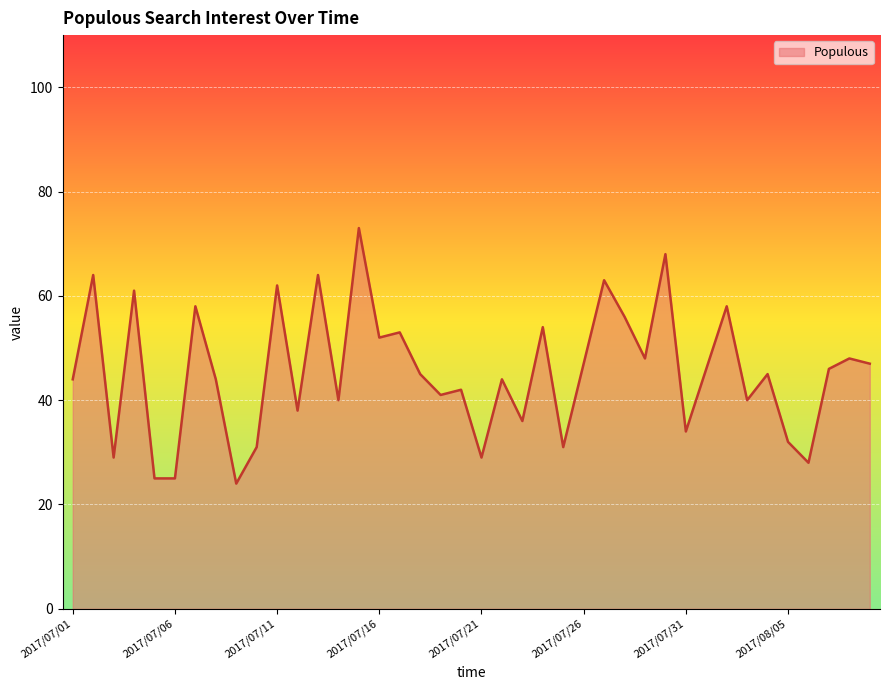

Count the number of categories in the chart.

40